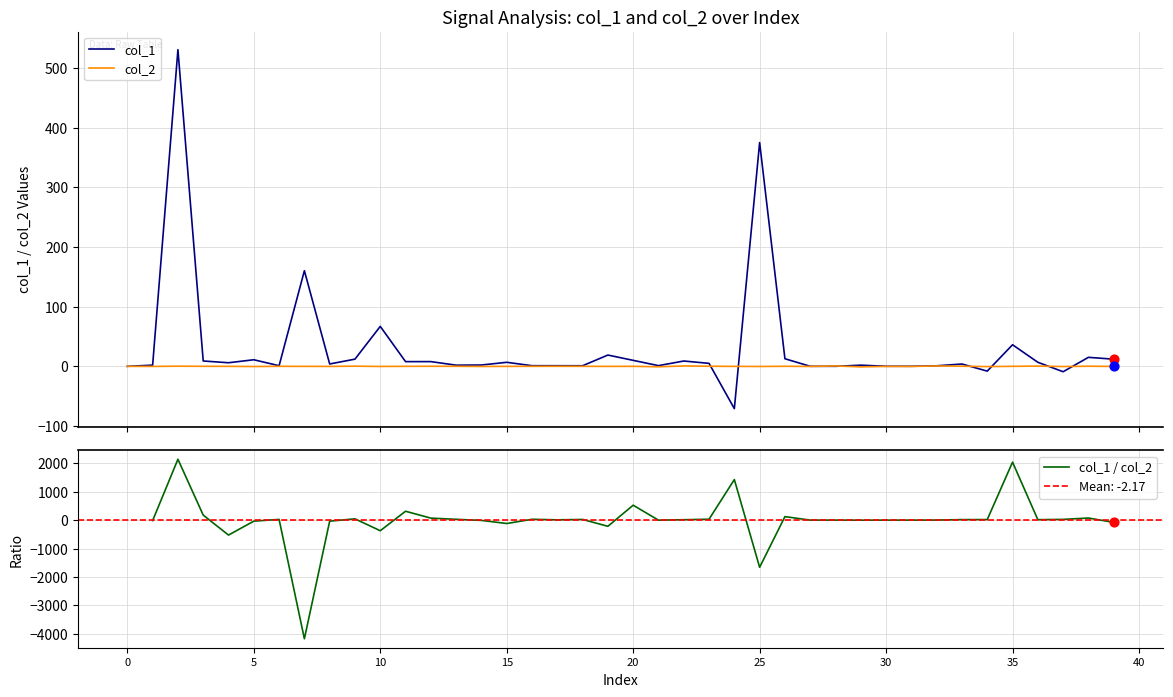

What is the maximum value for col_1?

530.7